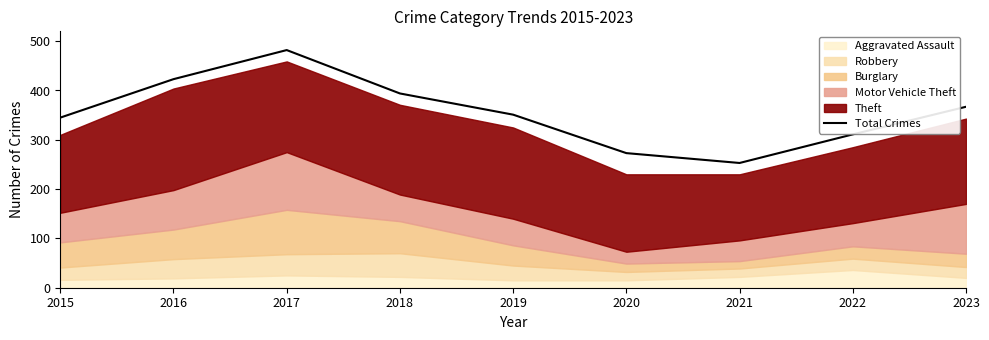

At which category does the data reach its first local peak?

2017